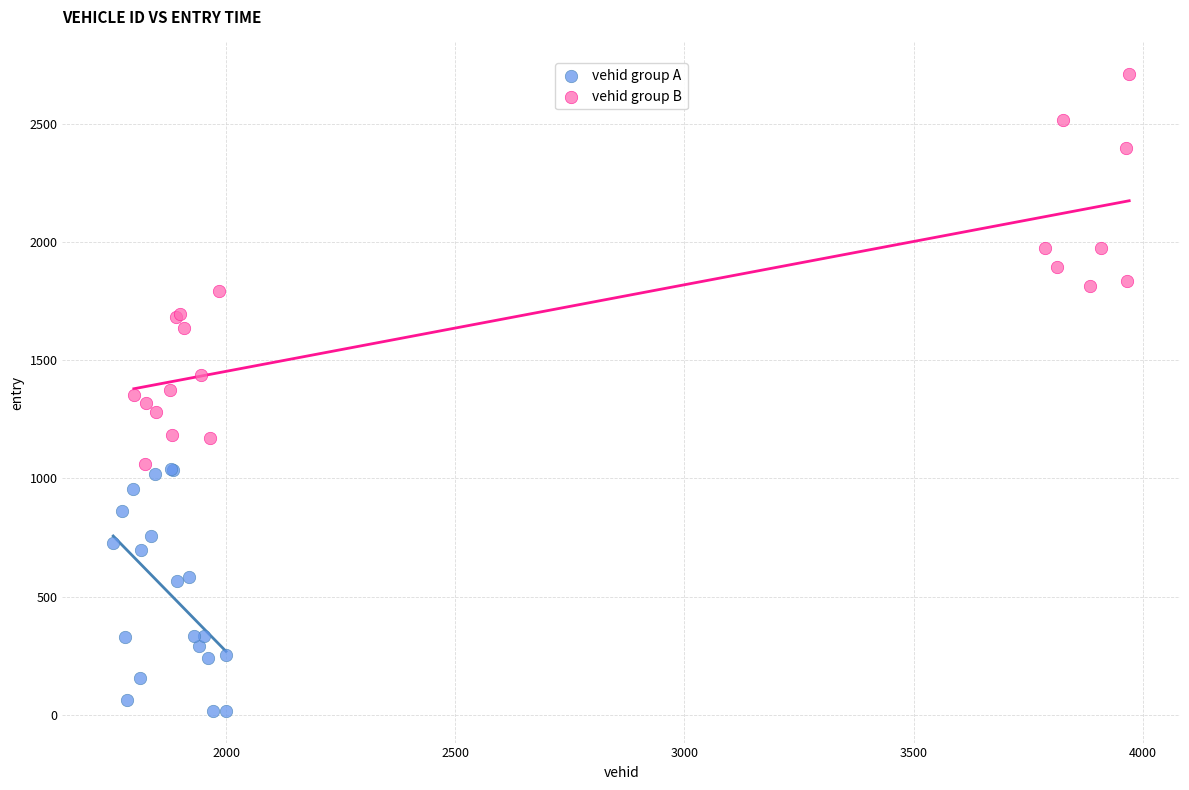

What are all the series names shown in the legend?

vehid group A, vehid group B